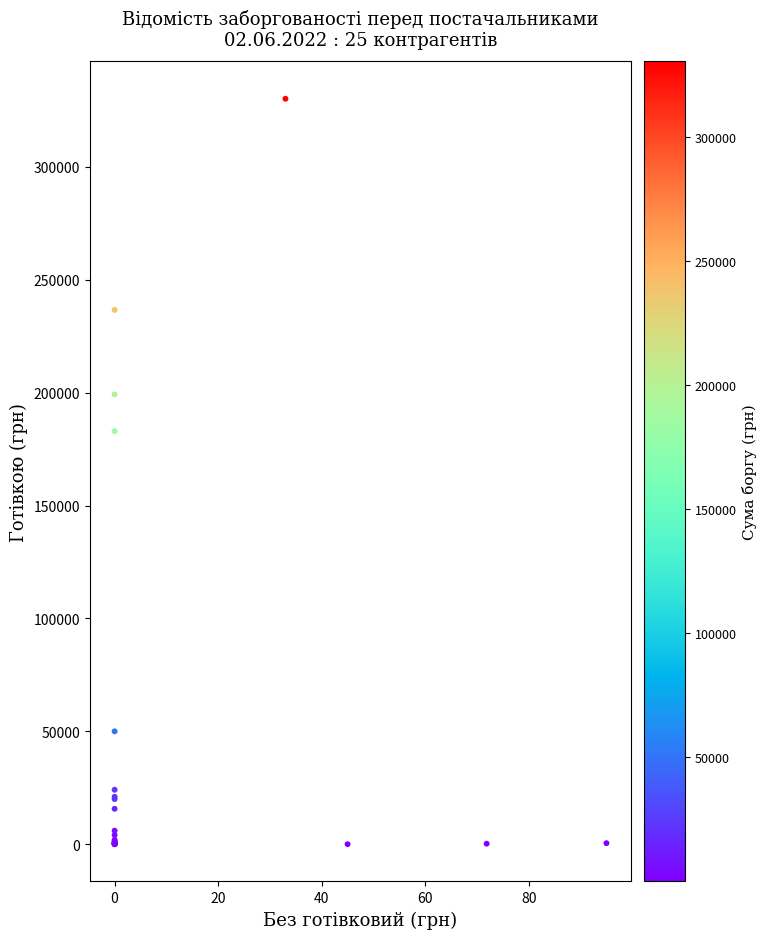

What Y value in the scatter plot is closest to 165095?

182934.0